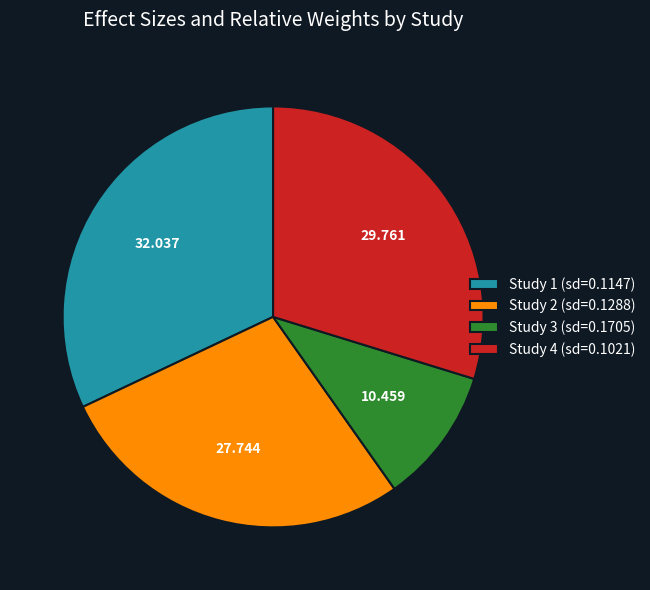

Combined, do Study 3 (sd=0.1705) and Study 4 (sd=0.1021) account for over 50%?

No